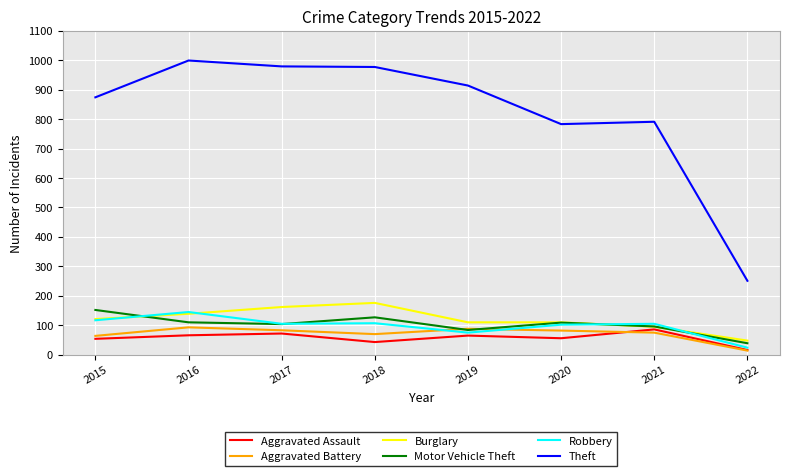

What is the highest value of the Aggravated Battery series?

93